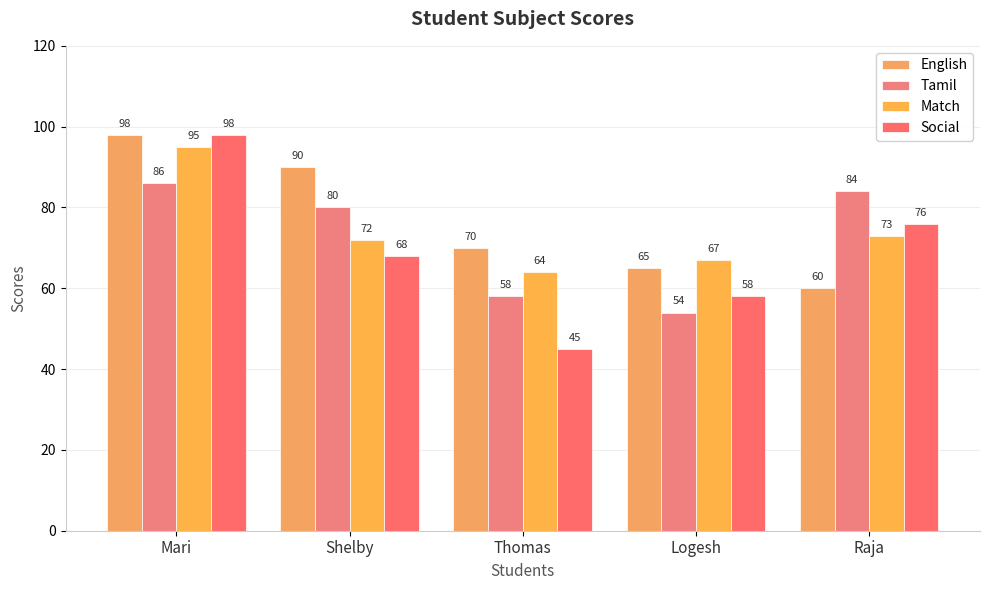

Reading left to right, list all the values displayed in this chart.

English: 98	90	70	65	60
Tamil: 86	80	58	54	84
Match: 95	72	64	67	73
Social: 98	68	45	58	76